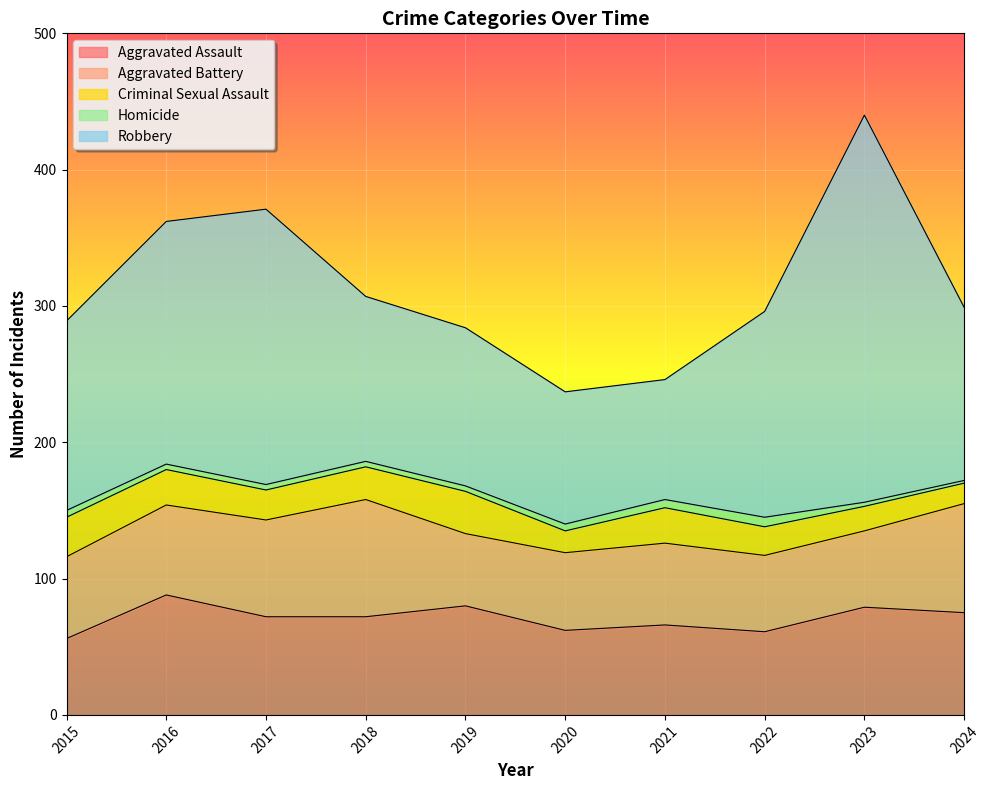

True or false: Robbery and Criminal Sexual Assault cross at least once.

False